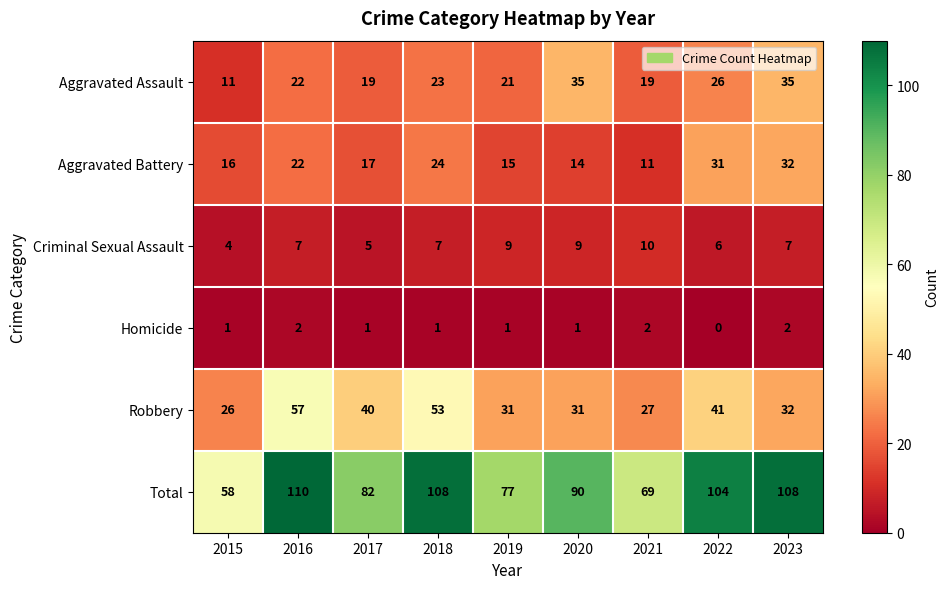

Rank the series at 2020 from highest to lowest value.

Total, Aggravated Assault, Robbery, Aggravated Battery, Criminal Sexual Assault, Homicide